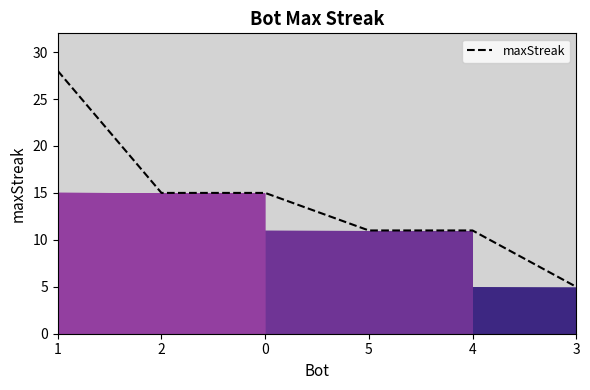

What position from the left is 1?

1